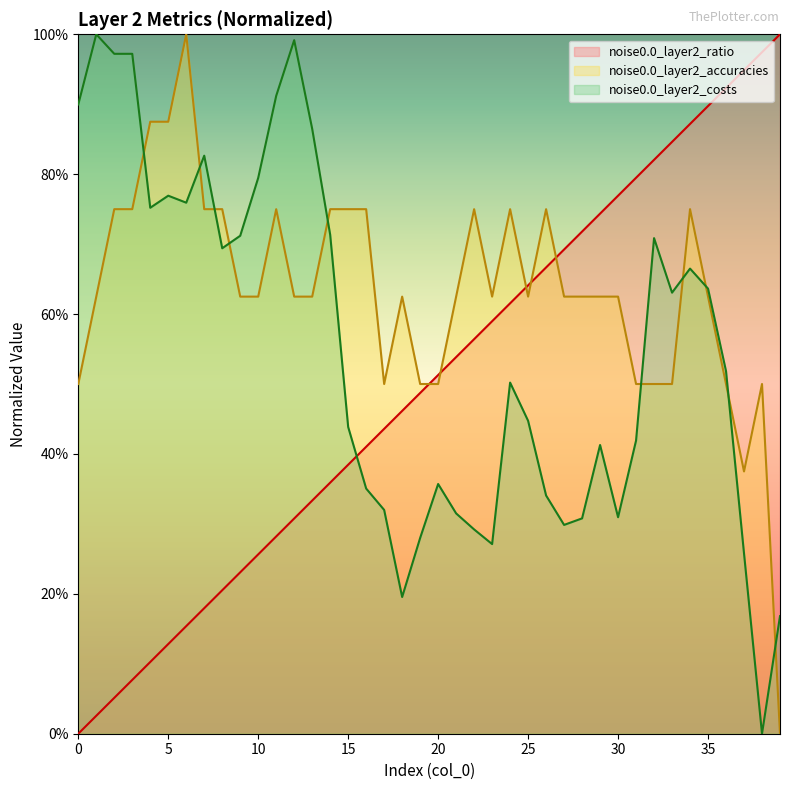

Which series has the largest range (max minus min)?

noise0.0_layer2_ratio